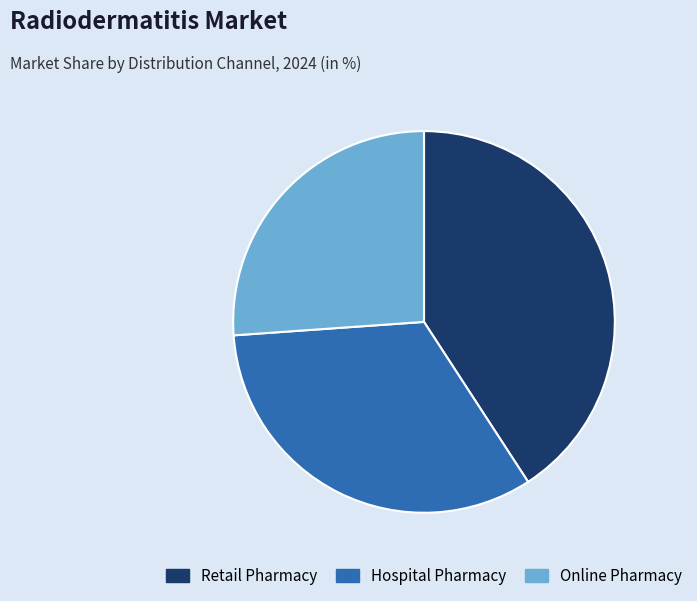

Combined, do Online Pharmacy and Hospital Pharmacy account for over 50%?

Yes